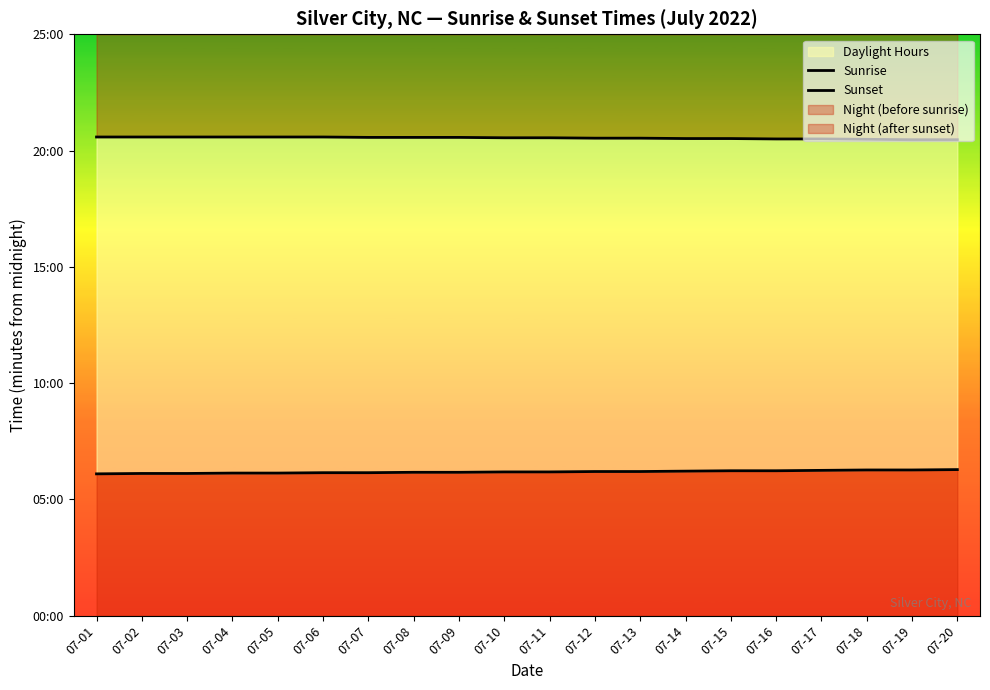

Reading left to right, list all the values displayed in this chart.

Sunrise: 07-01=366	07-02=367	07-03=367	07-04=368	07-05=368	07-06=369	07-07=369	07-08=370	07-09=370	07-10=371	07-11=371	07-12=372	07-13=372	07-14=373	07-15=374	07-16=374	07-17=375	07-18=376	07-19=376	07-20=377
Sunset: 07-01=1235	07-02=1235	07-03=1235	07-04=1235	07-05=1235	07-06=1235	07-07=1234	07-08=1234	07-09=1234	07-10=1233	07-11=1233	07-12=1232	07-13=1232	07-14=1231	07-15=1231	07-16=1230	07-17=1230	07-18=1229	07-19=1228	07-20=1228